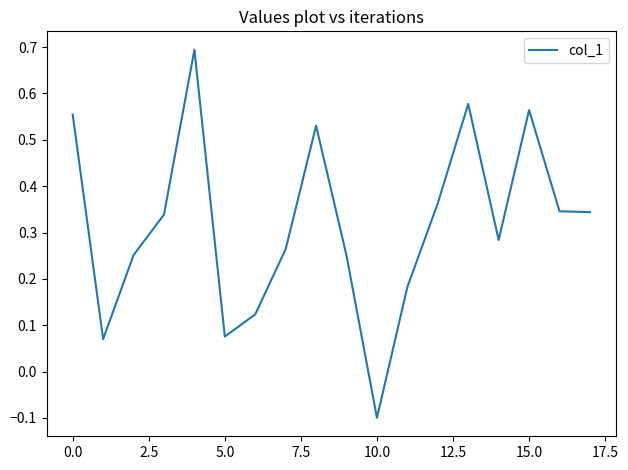

What is the greatest value displayed?

0.7